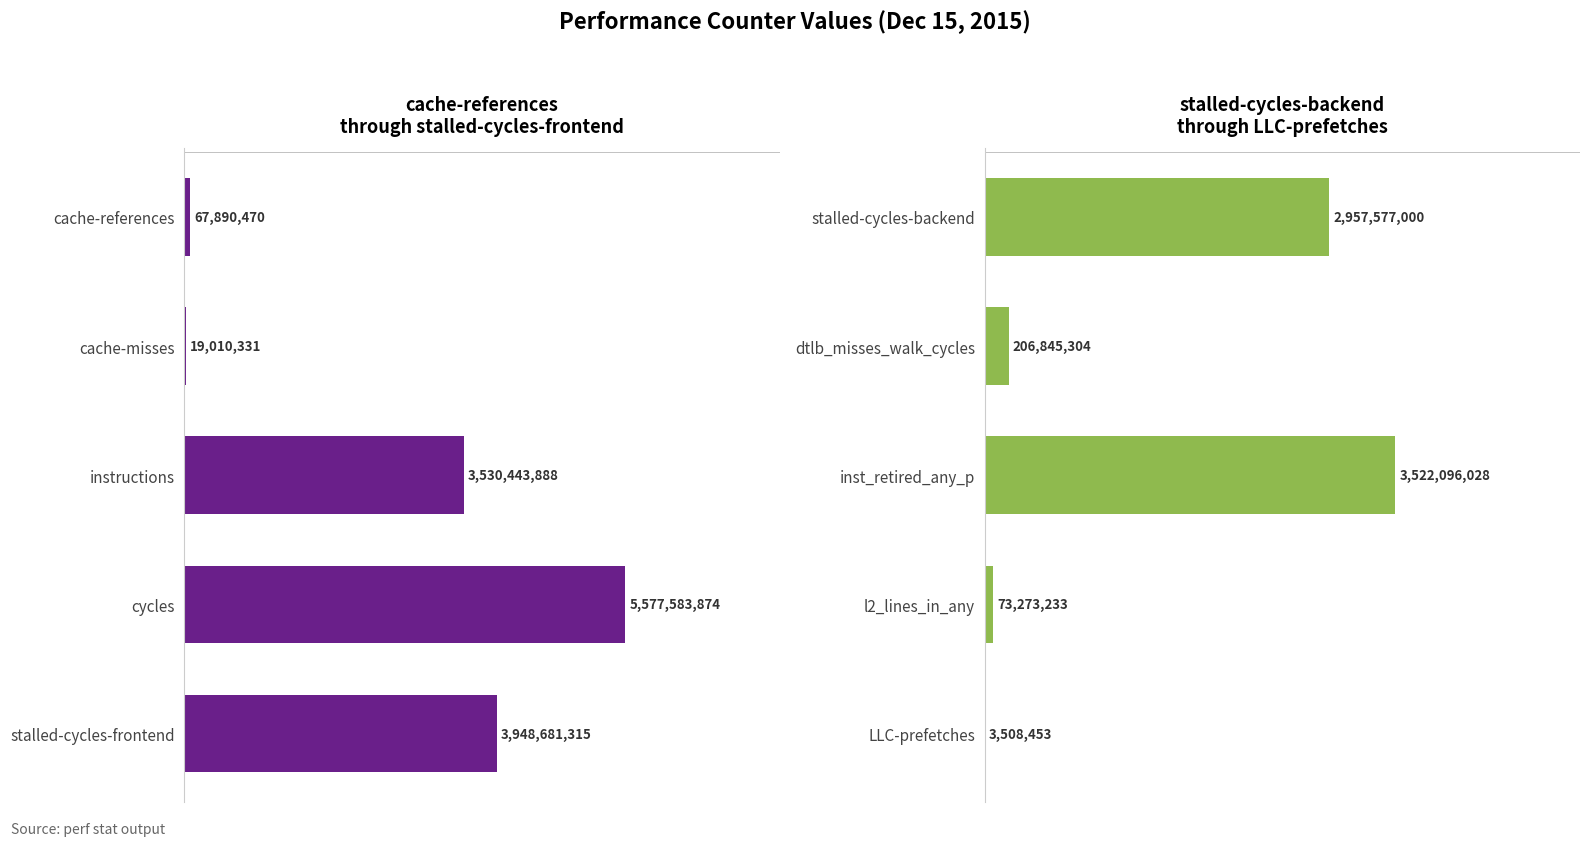

The Last 5 counters series shows 73273233 at l2_lines_in_any. True or false?

True